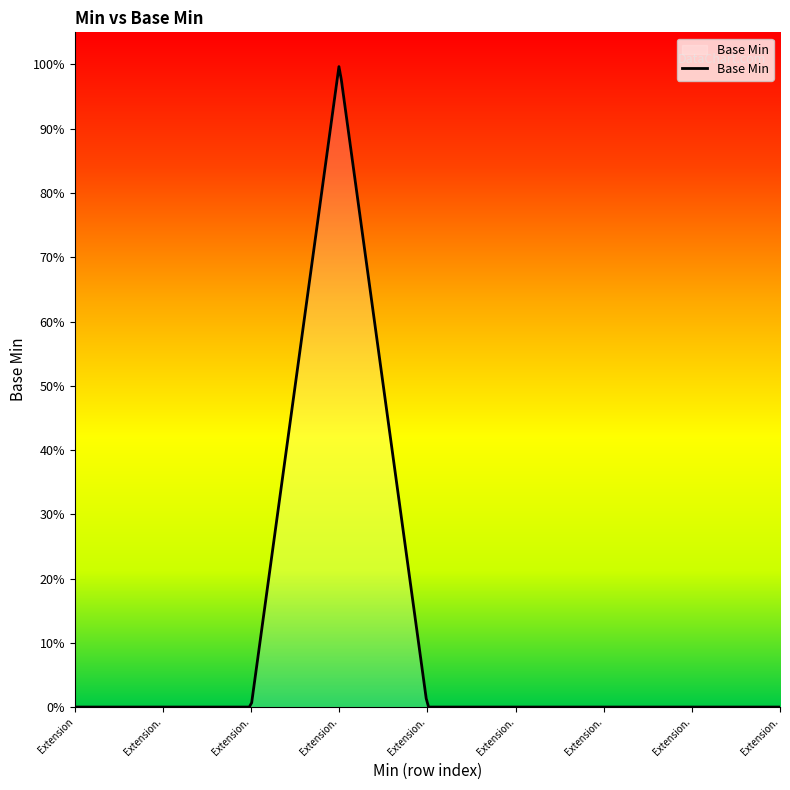

What is the label of the 7th point from the left?

Extension.value[x].extension